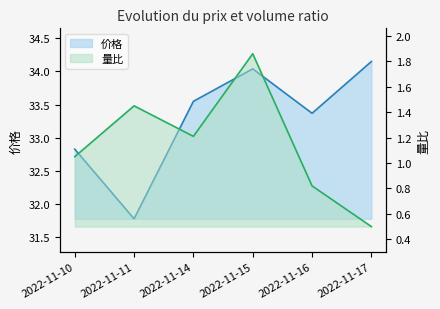

How many lines are shown in the chart?

2